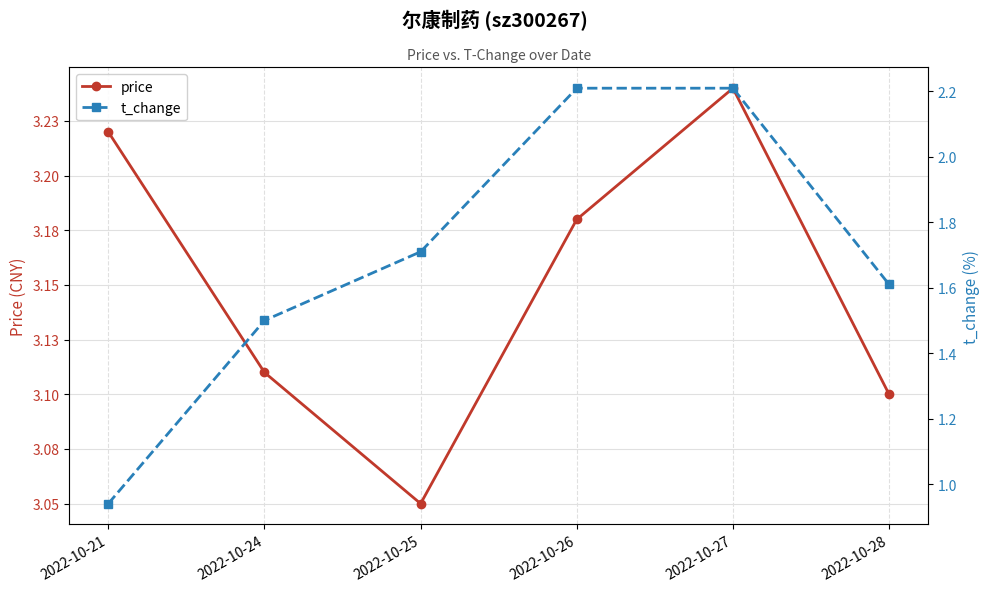

What is the value of the t_change point at the 1st from the left?

0.9